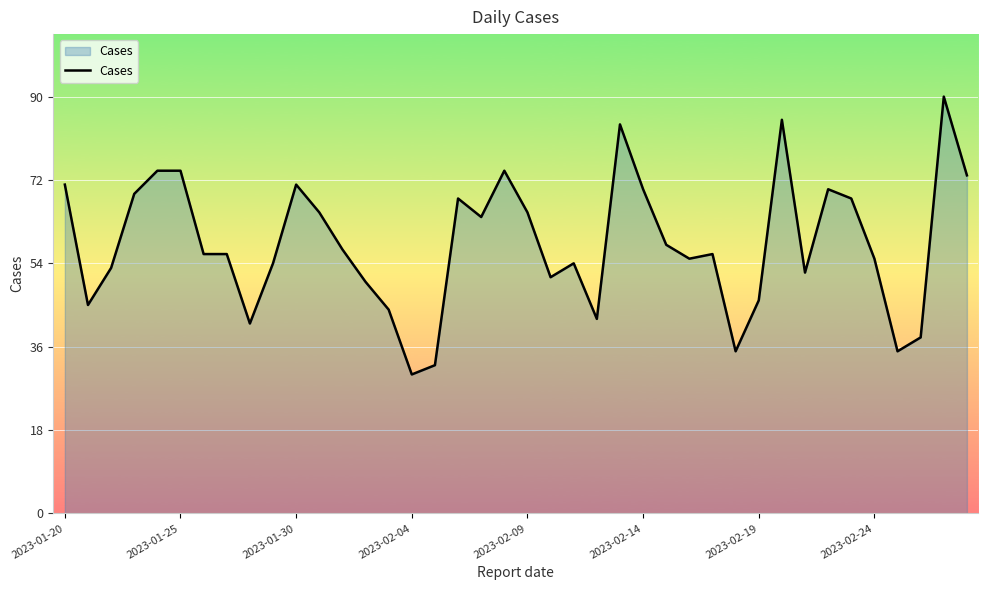

How many categories are shown in the chart?

40